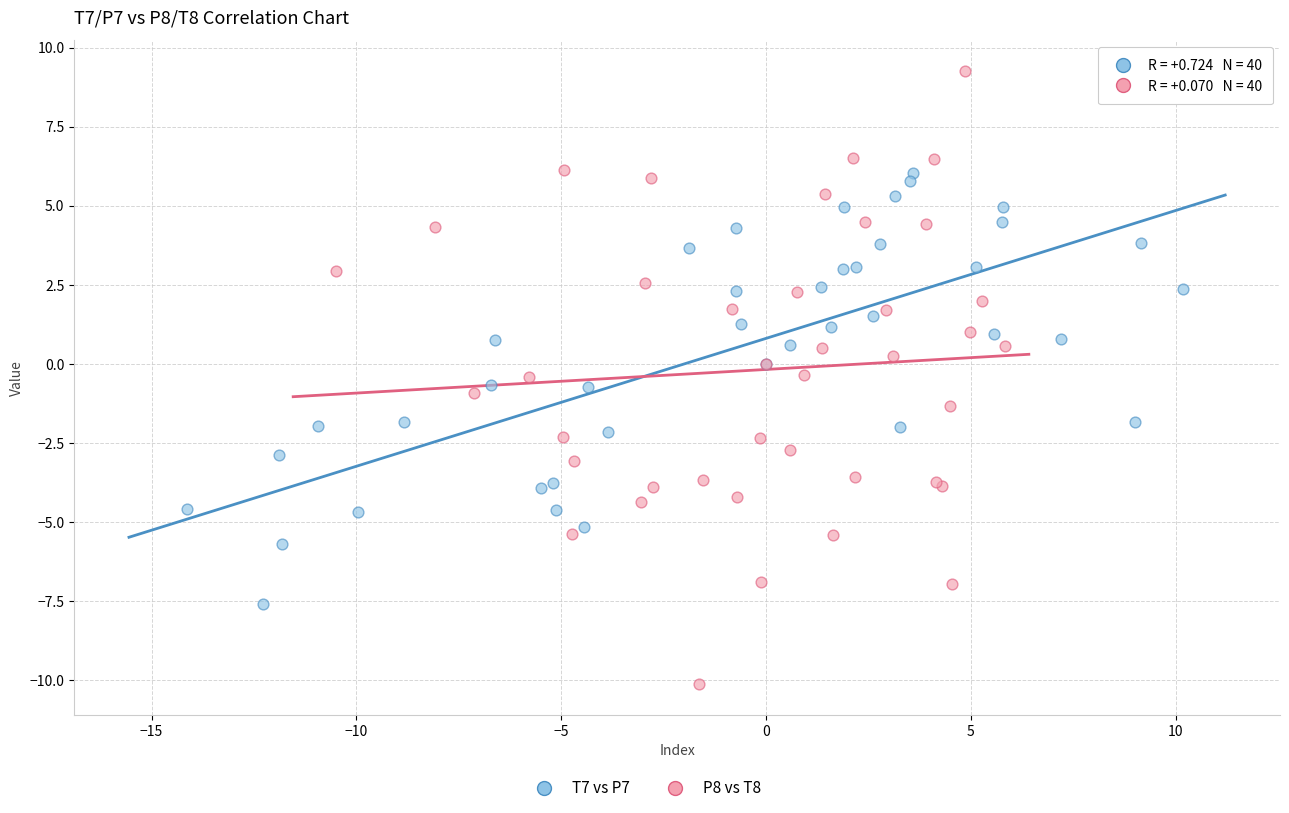

Which series reaches the minimum Y coordinate?

P8 vs T8